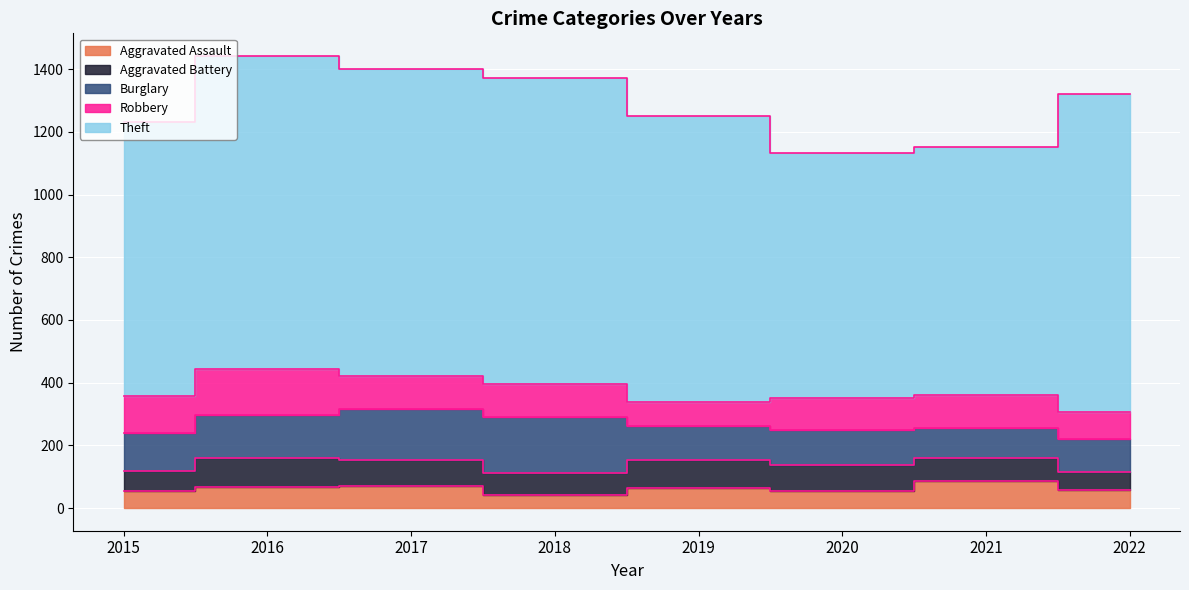

At which label does Robbery reach its minimum?

2019